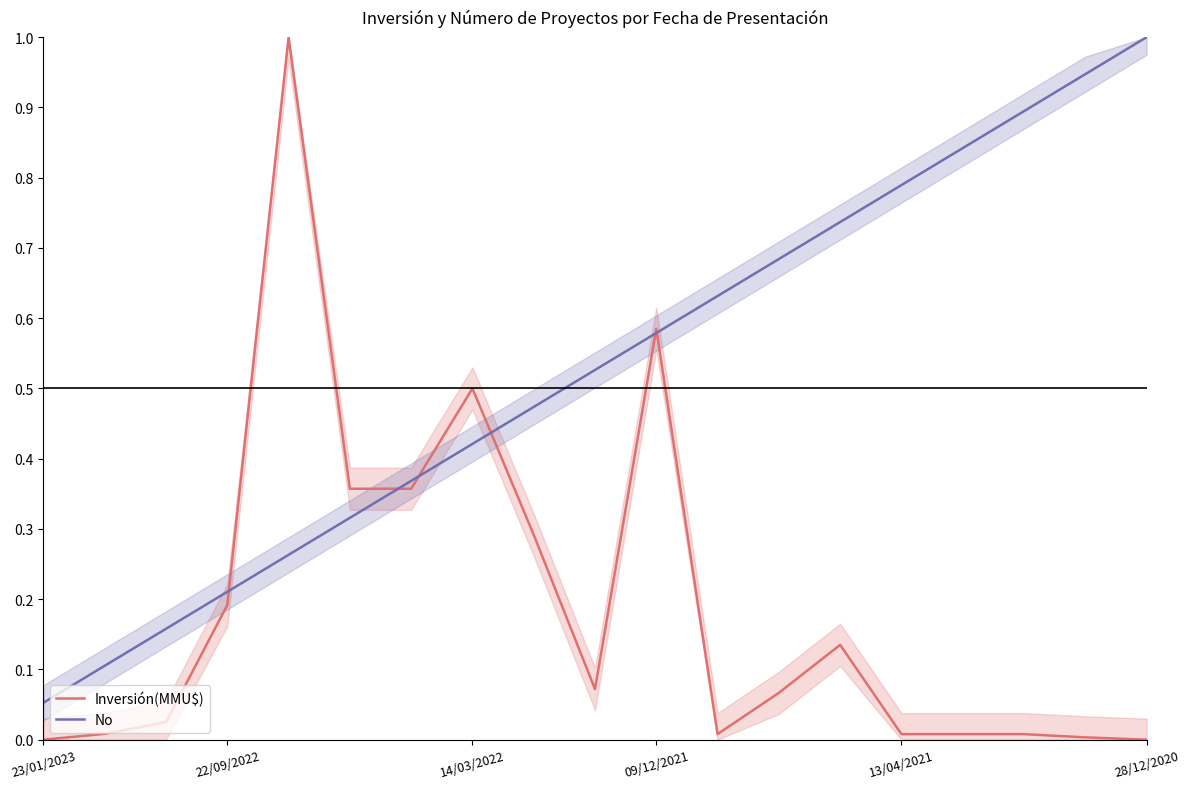

At which label does No reach its peak?

28/12/2020